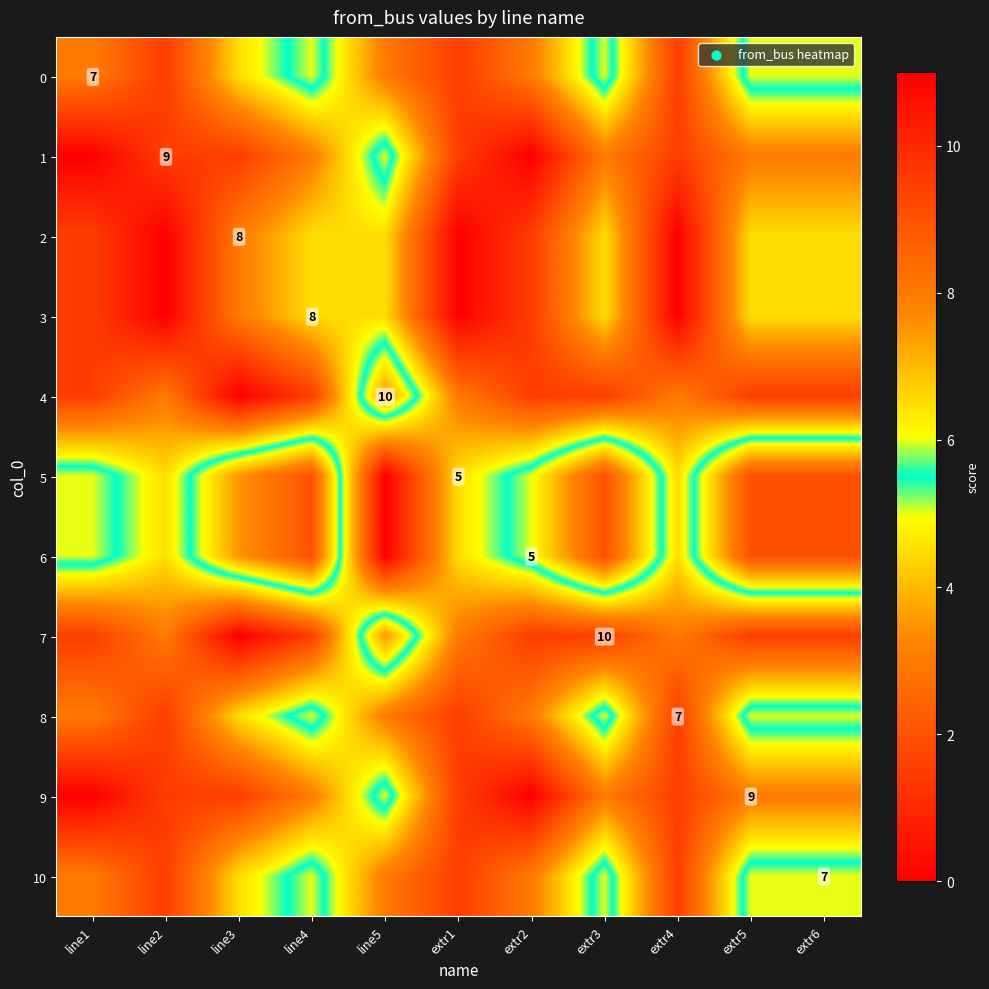

The 2 series shows 12.5 at line3. True or false?

False